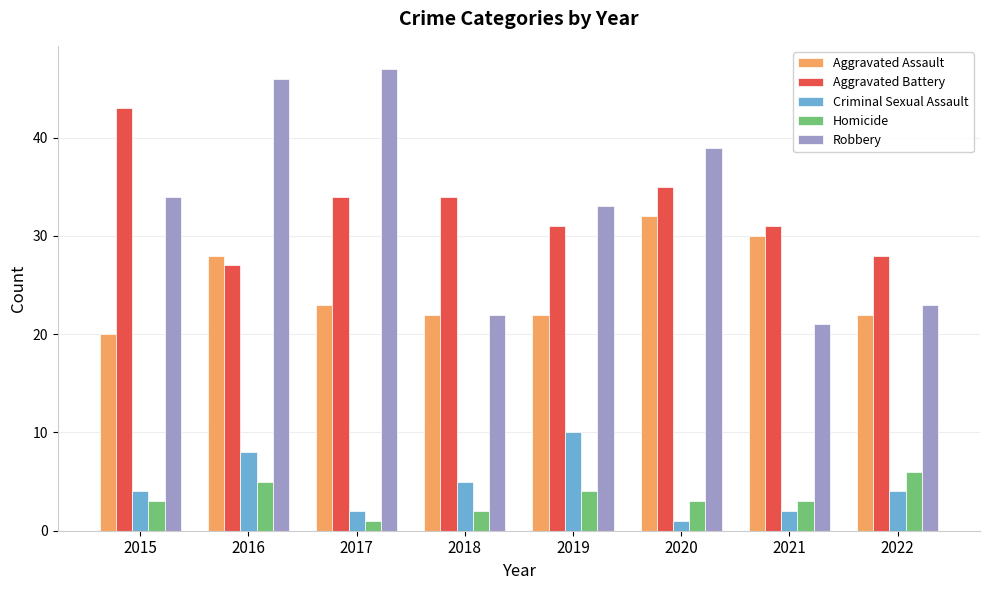

How many series are shown in this chart?

5